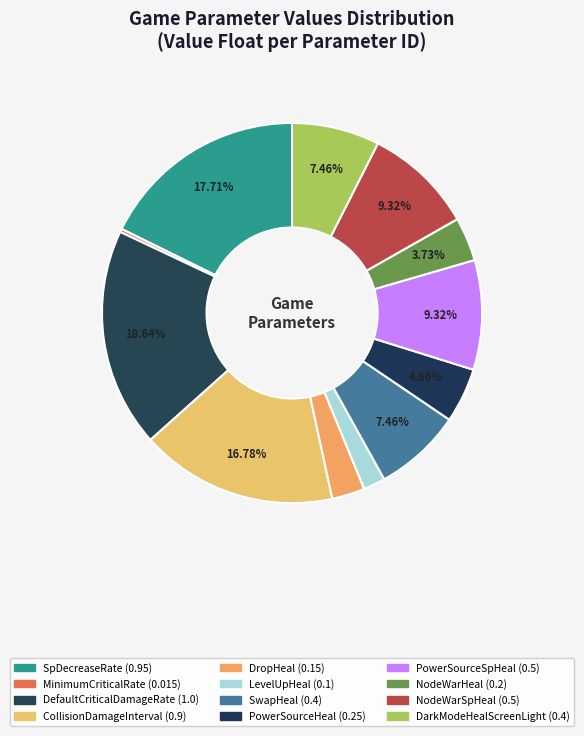

Count the number of slices in the pie.

12